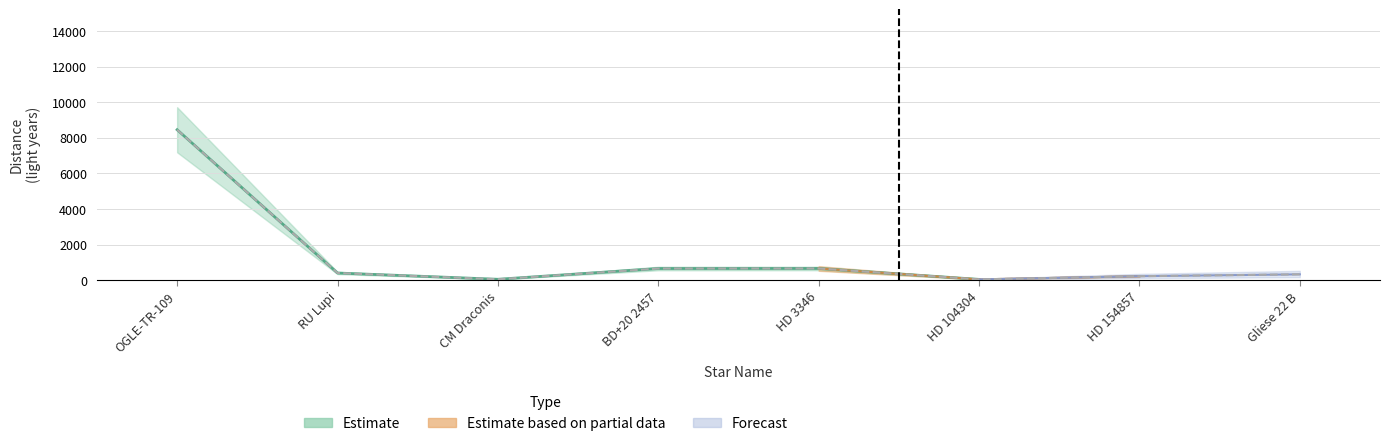

Reading left to right, extract all data points from this chart.

Estimate: 8450.0	400.0	48.0	652.0	655.6	42.1	220.0	326.0
Estimate based on partial data: 0.0	0.0	0.0	0.0	0.0	0.0	0.0	0.0
Forecast: 0.0	0.0	0.0	0.0	0.0	0.0	0.0	0.0